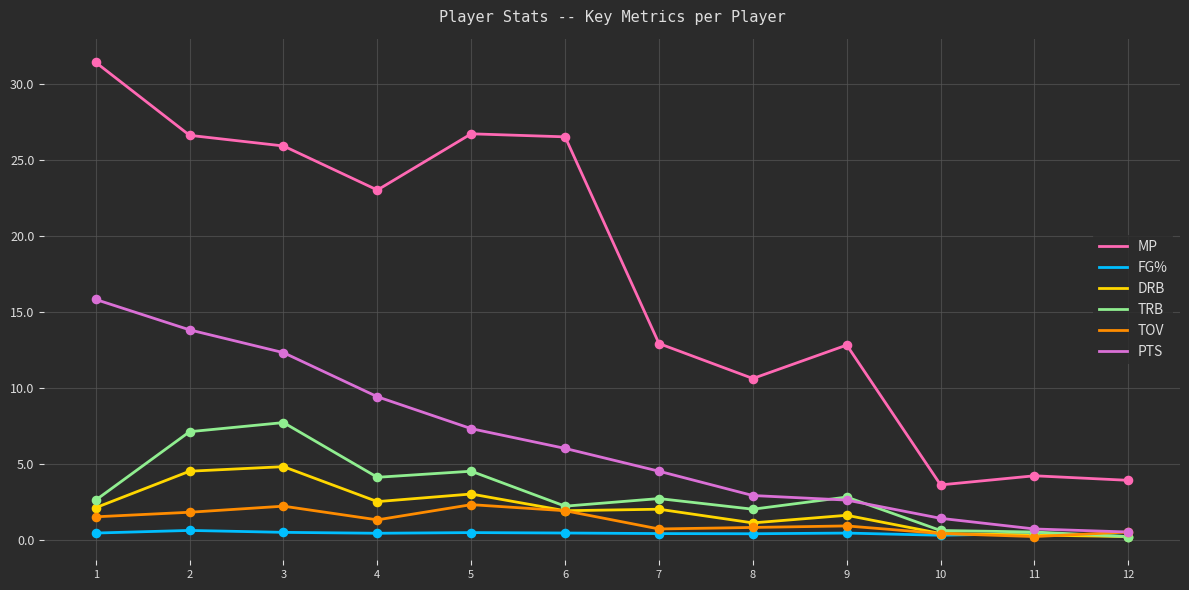

Which series has the largest total across all categories?

MP